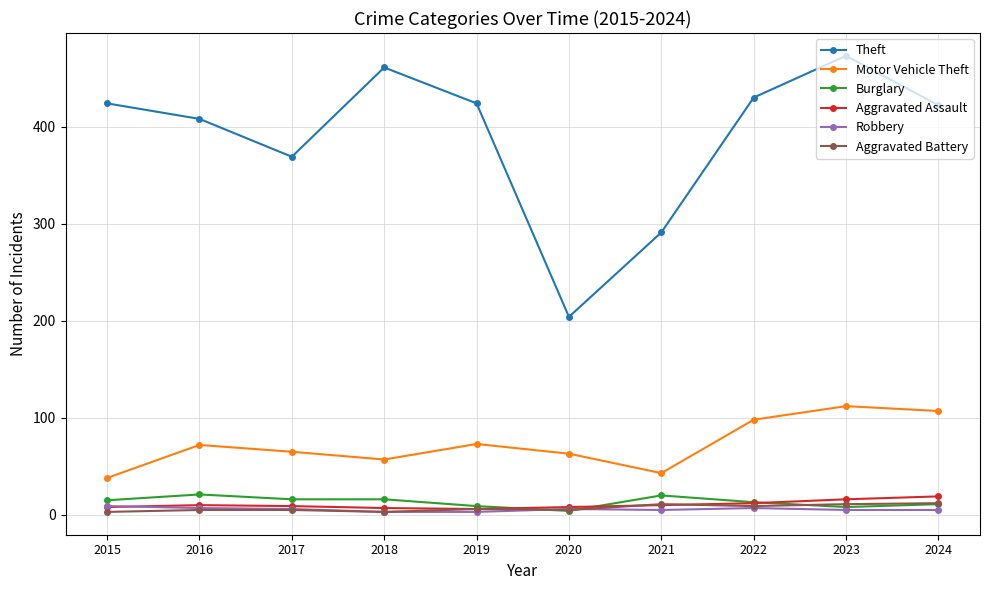

How many data points does each series have?

10